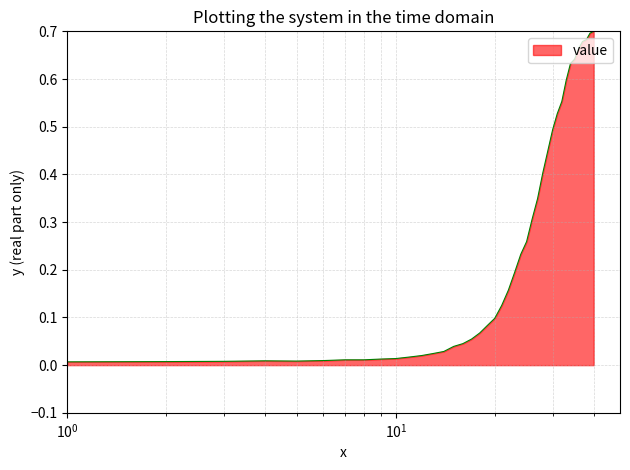

How many lines are shown in the chart?

1